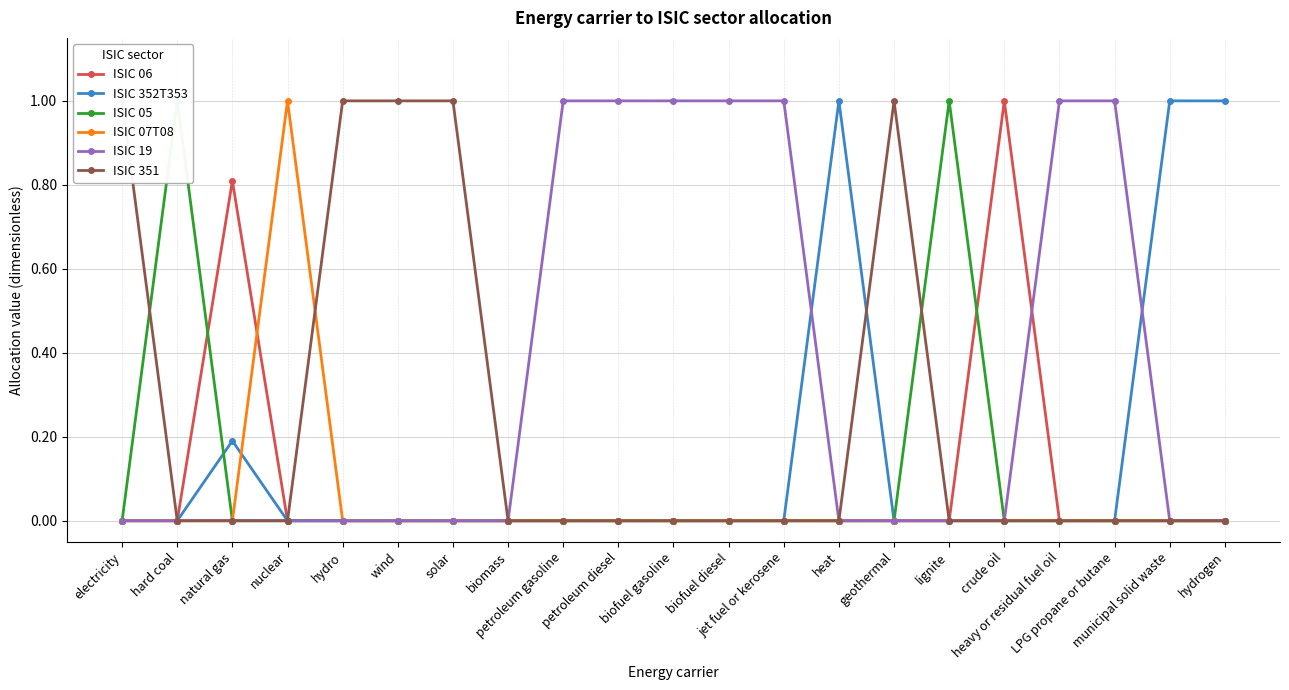

Reading right to left, list all the values displayed in this chart.

ISIC 06: 0.0	0.0	0.0	0.0	1.0	0.0	0.0	0.0	0.0	0.0	0.0	0.0	0.0	0.0	0.0	0.0	0.0	0.0	0.8	0.0	0.0
ISIC 352T353: 1.0	1.0	0.0	0.0	0.0	0.0	0.0	1.0	0.0	0.0	0.0	0.0	0.0	0.0	0.0	0.0	0.0	0.0	0.2	0.0	0.0
ISIC 05: 0.0	0.0	0.0	0.0	0.0	1.0	0.0	0.0	0.0	0.0	0.0	0.0	0.0	0.0	0.0	0.0	0.0	0.0	0.0	1.0	0.0
ISIC 07T08: 0.0	0.0	0.0	0.0	0.0	0.0	0.0	0.0	0.0	0.0	0.0	0.0	0.0	0.0	0.0	0.0	0.0	1.0	0.0	0.0	0.0
ISIC 19: 0.0	0.0	1.0	1.0	0.0	0.0	0.0	0.0	1.0	1.0	1.0	1.0	1.0	0.0	0.0	0.0	0.0	0.0	0.0	0.0	0.0
ISIC 351: 0.0	0.0	0.0	0.0	0.0	0.0	1.0	0.0	0.0	0.0	0.0	0.0	0.0	0.0	1.0	1.0	1.0	0.0	0.0	0.0	1.0